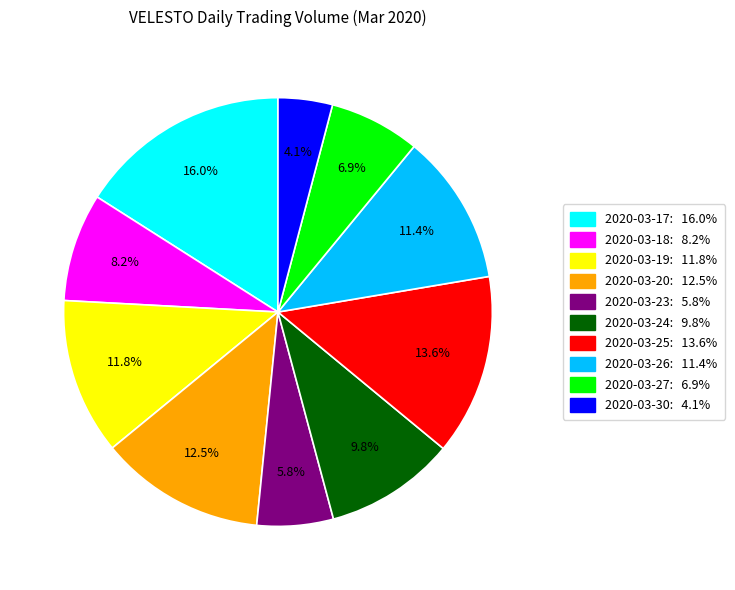

Which has a higher value, 2020-03-24 or 2020-03-18?

2020-03-24